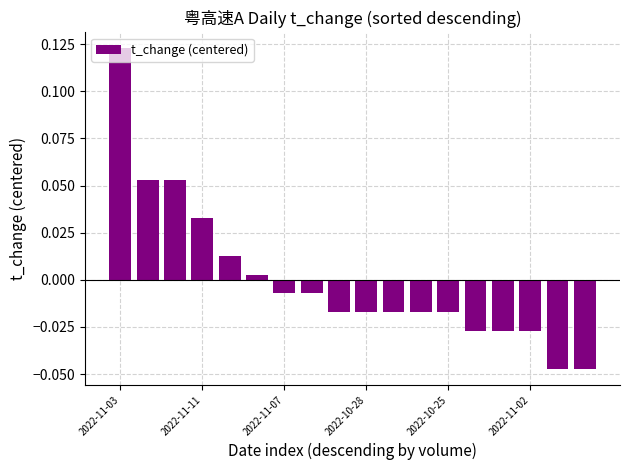

What is the difference between the maximum and minimum values?

0.2